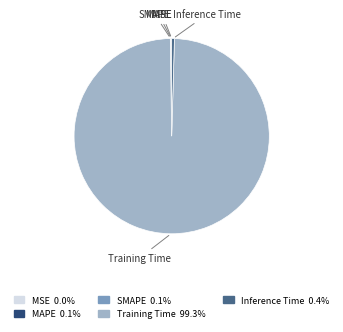

Does Inference Time represent more than half of the total?

No